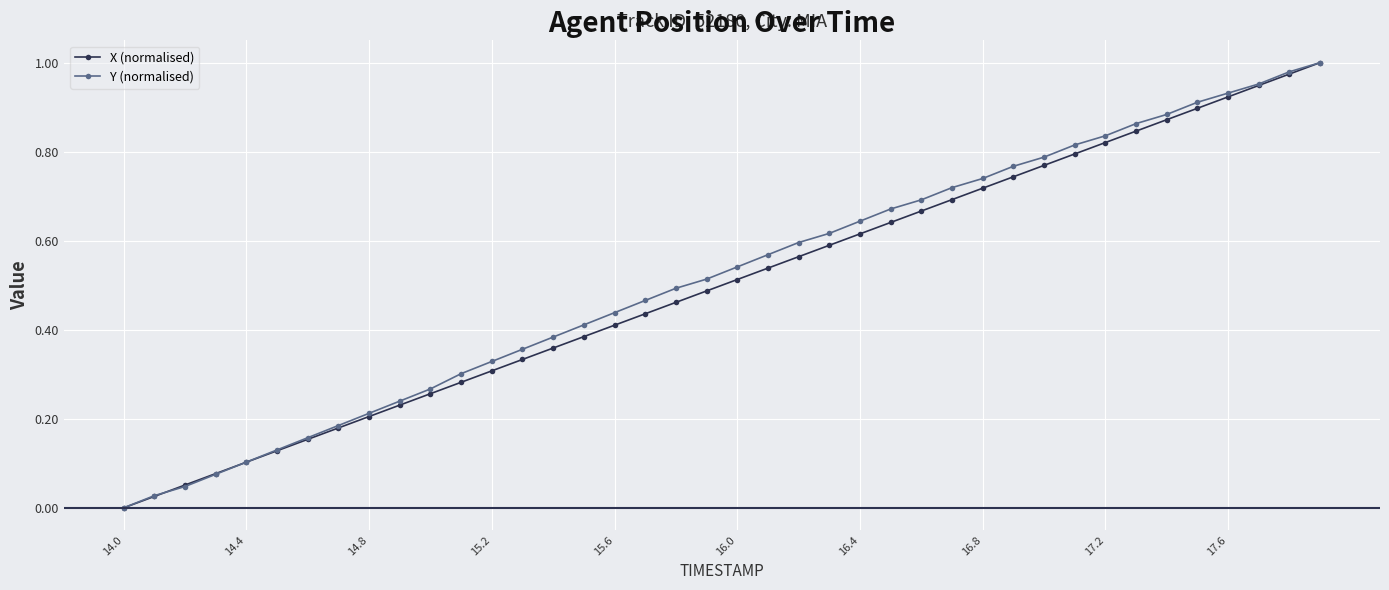

True or false: X (normalised) has more than 1 points higher than both neighbors.

False